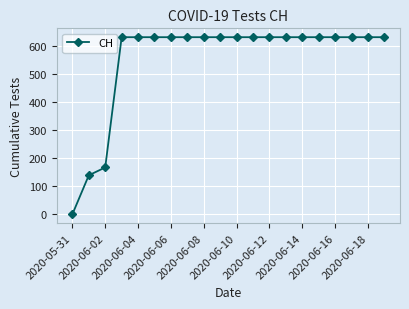

What is the greatest value displayed?

631